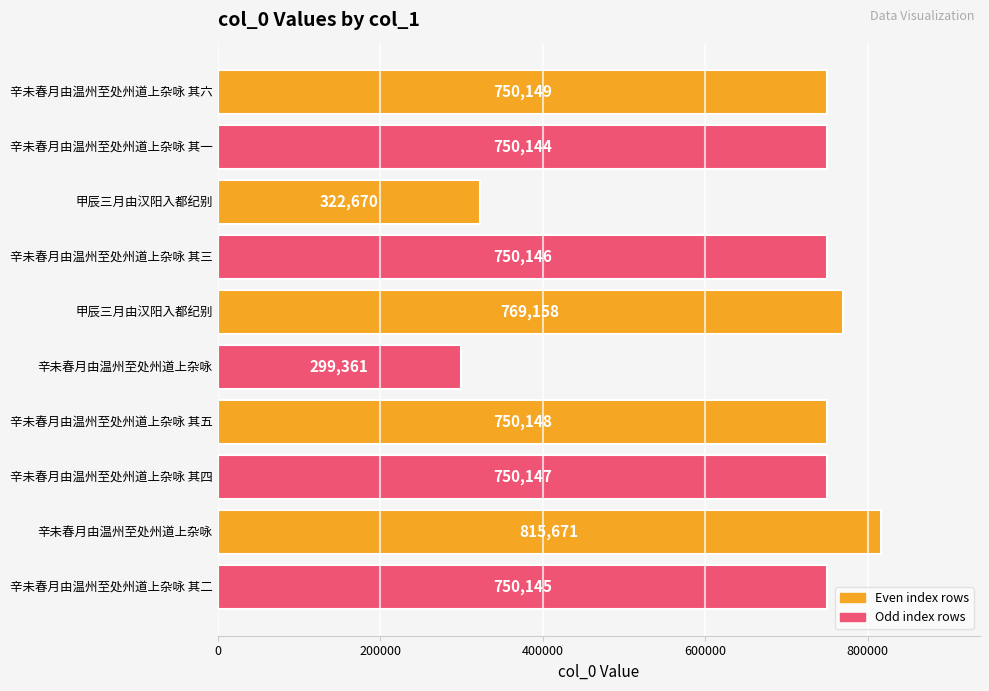

Does the chart contain any negative values?

No